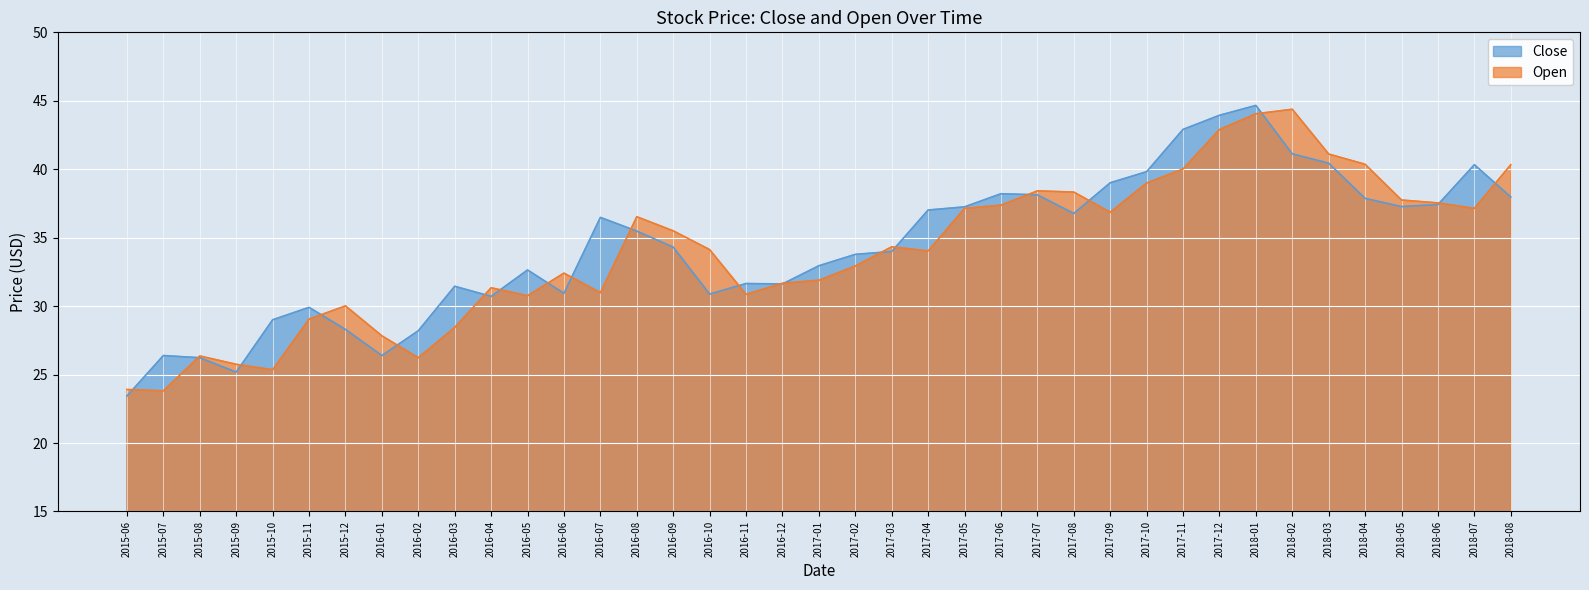

What is the highest value of the Open series?

44.4